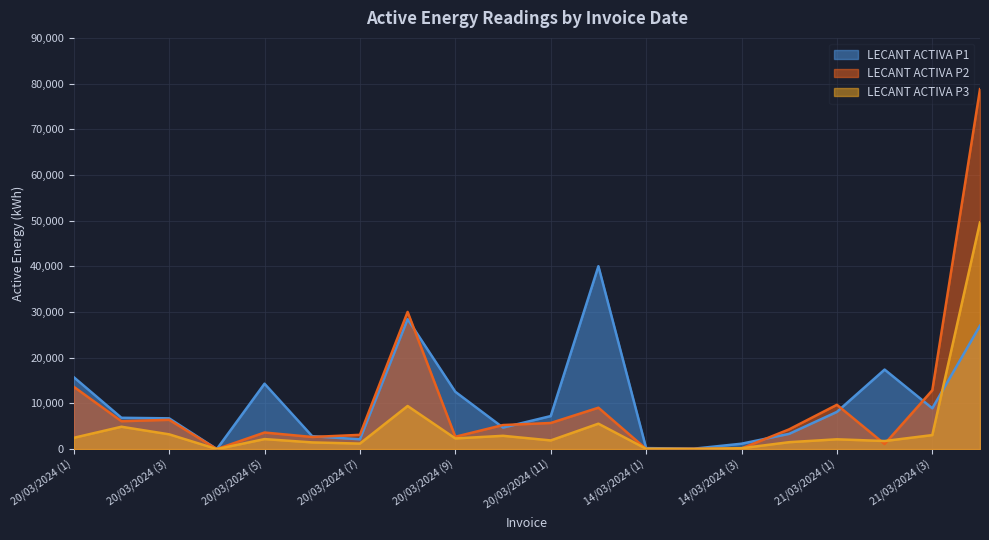

Which series has the largest range (max minus min)?

LECANT ACTIVA P2